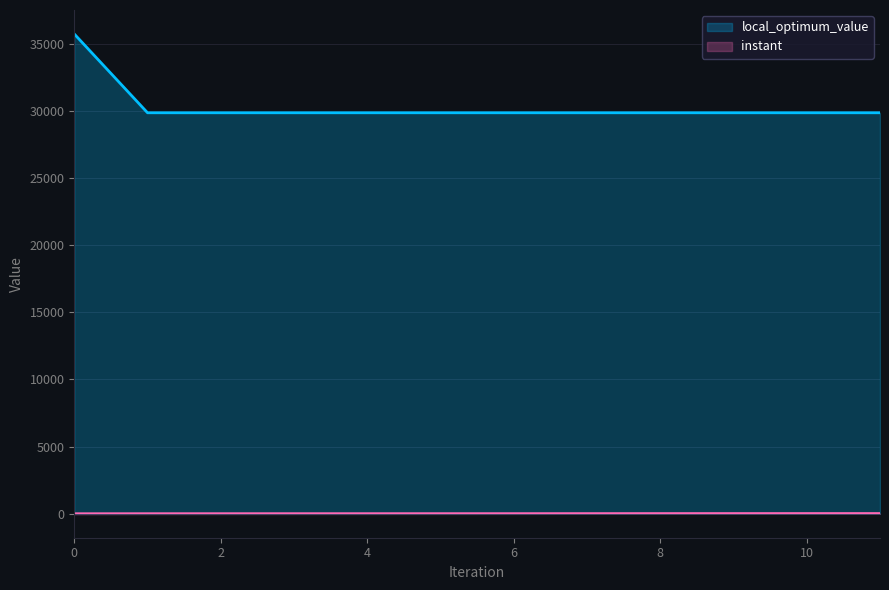

What is the value of the local_optimum_value point at the 11th from the left?

29858.0